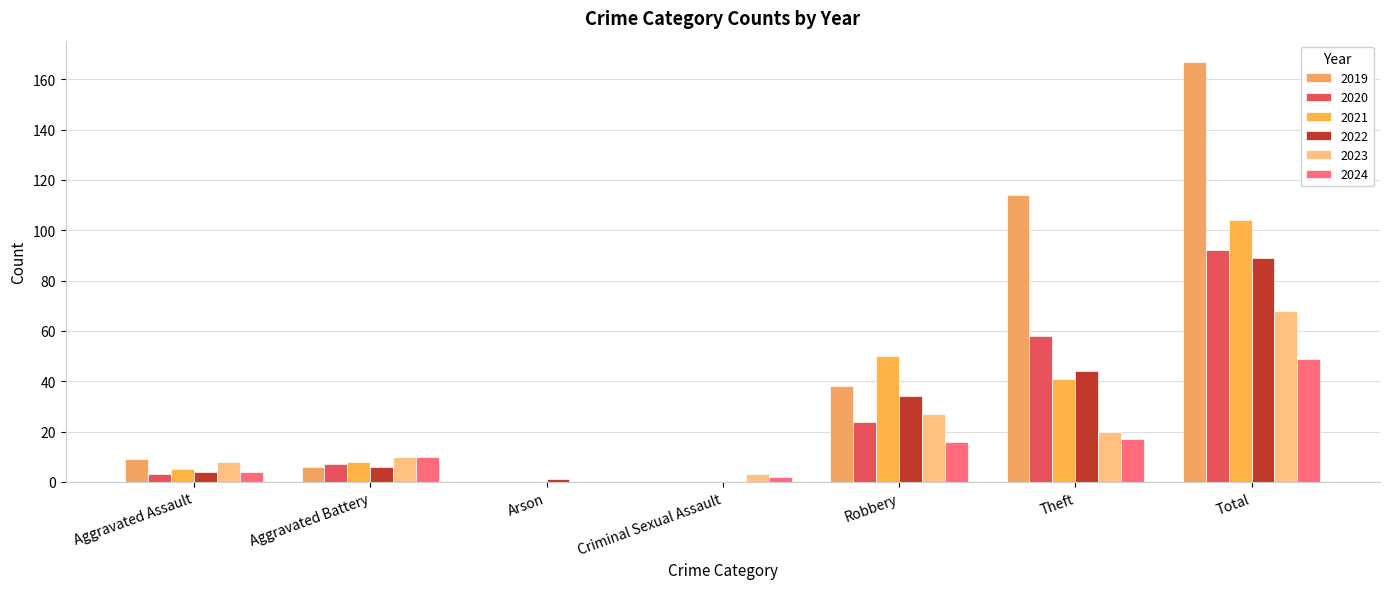

How many groups of bars are there?

7